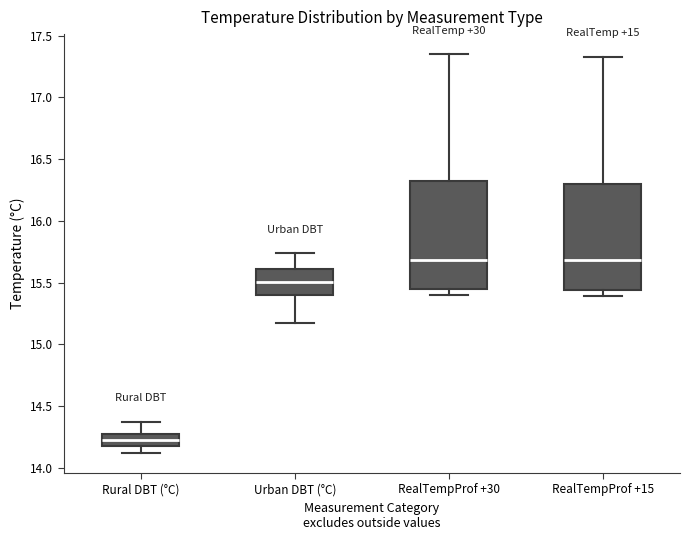

Reading left to right, read every box against the y-axis: the position of its median line, the range the box covers, and the ends of its whiskers. The values are not printed on the chart, so give them approximately, as read against the axis.

Rural DBT (°C): median 14.20 (inside the box), box 14.20 to 14.30, whiskers 14.10 to 14.35
Urban DBT (°C): median 15.50, box 15.40 to 15.60, whiskers 15.15 to 15.75
RealTempProf +30: median 15.70, box 15.45 to 16.30, whiskers 15.40 to 17.35
RealTempProf +15: median 15.70, box 15.45 to 16.30, whiskers 15.40 to 17.35